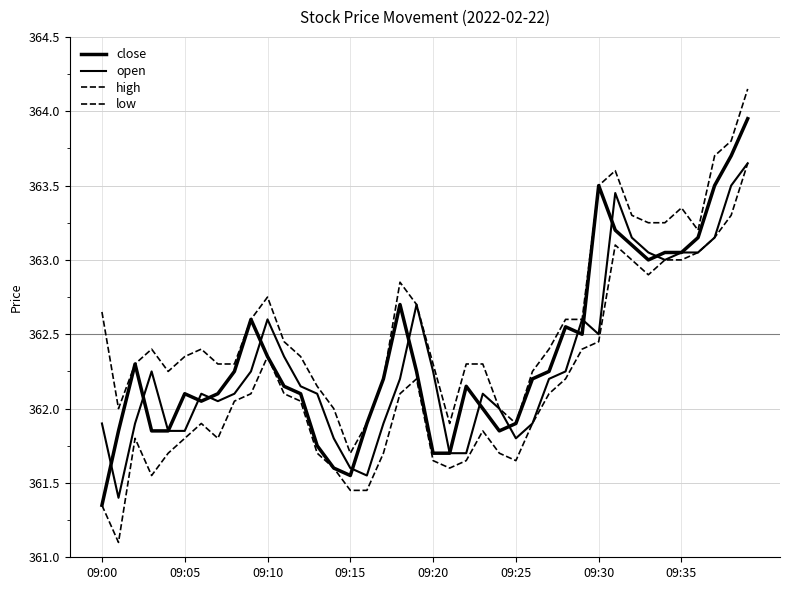

Does the chart display data point markers on the line(s)?

No